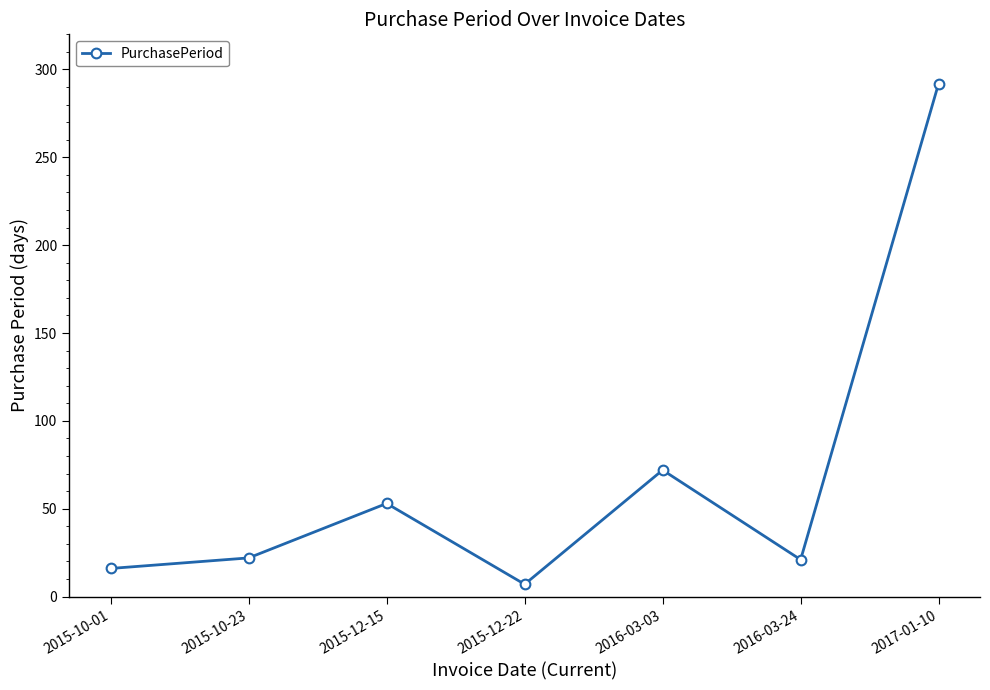

What is the change in value from 2016-03-24 to 2017-01-10?

+271